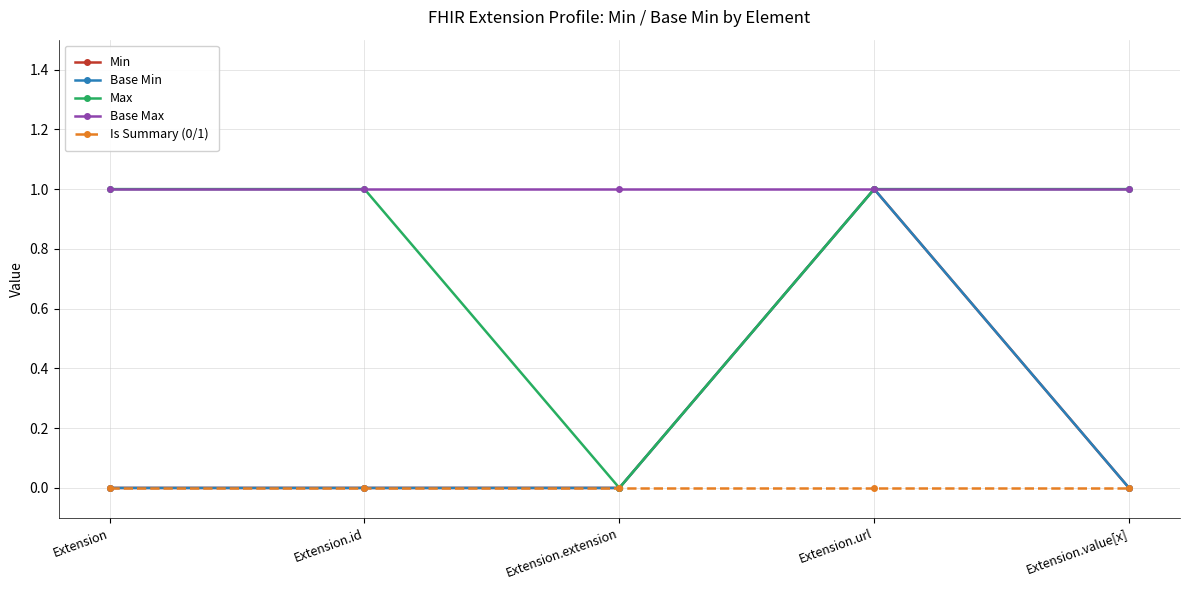

What is the maximum value for Base Min?

1